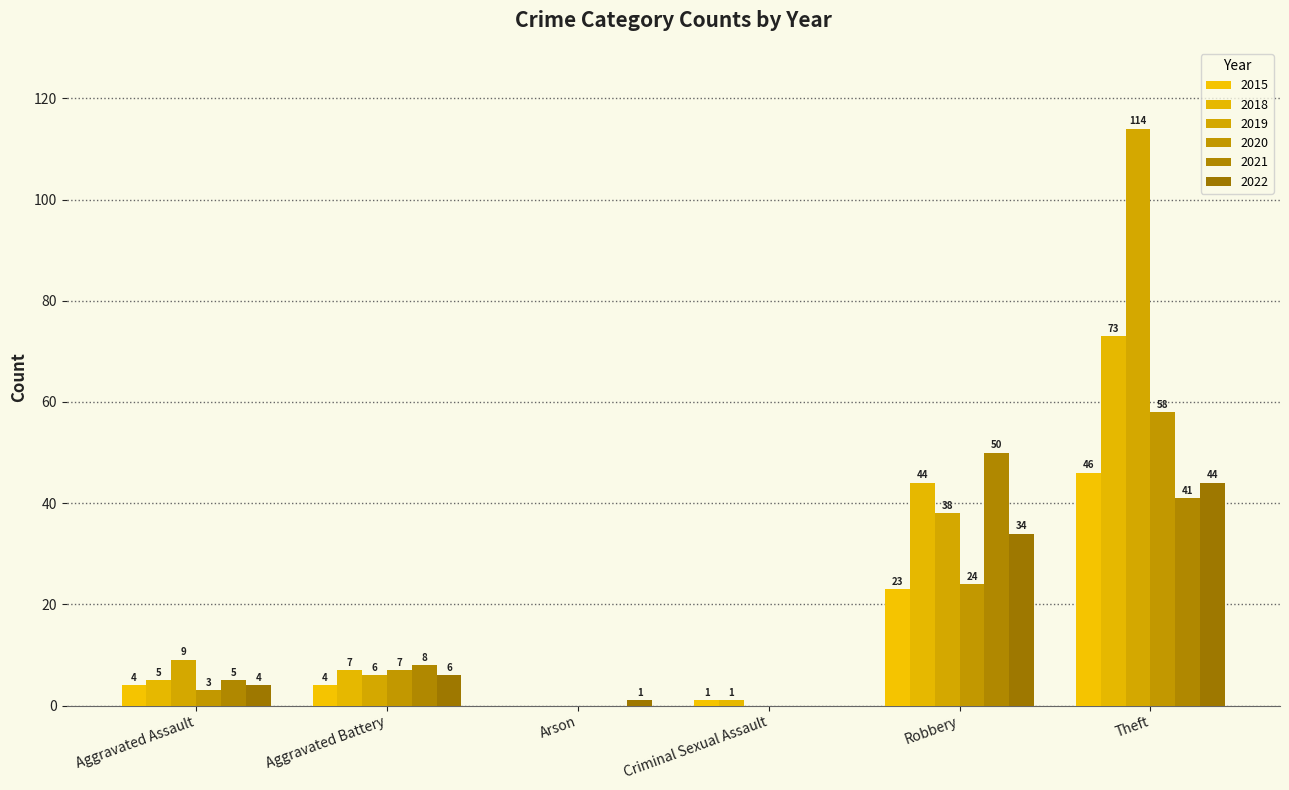

Rank the series at Robbery from lowest to highest value.

2015, 2020, 2022, 2019, 2018, 2021